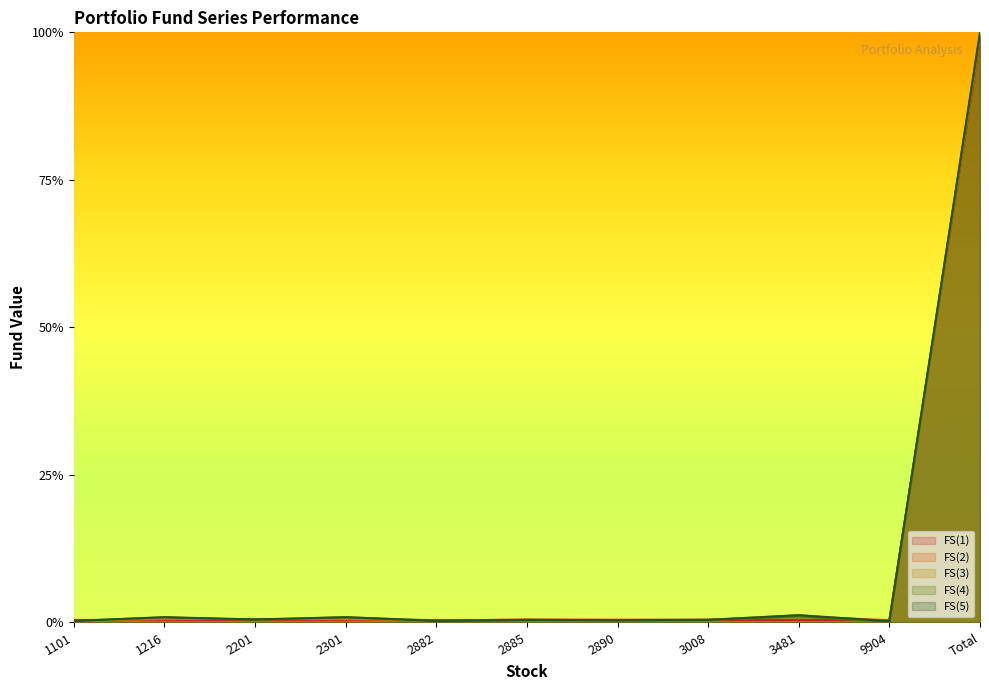

Is it true that FS(1) equals 0.0 at 2301?

True